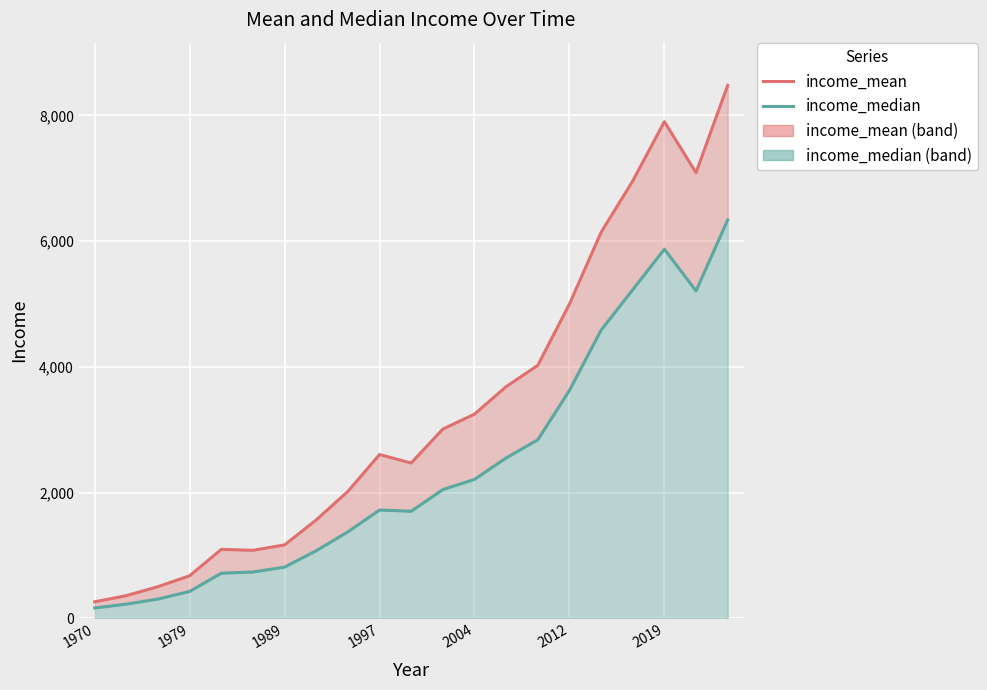

What are all the series names shown in the legend?

income_mean, income_median